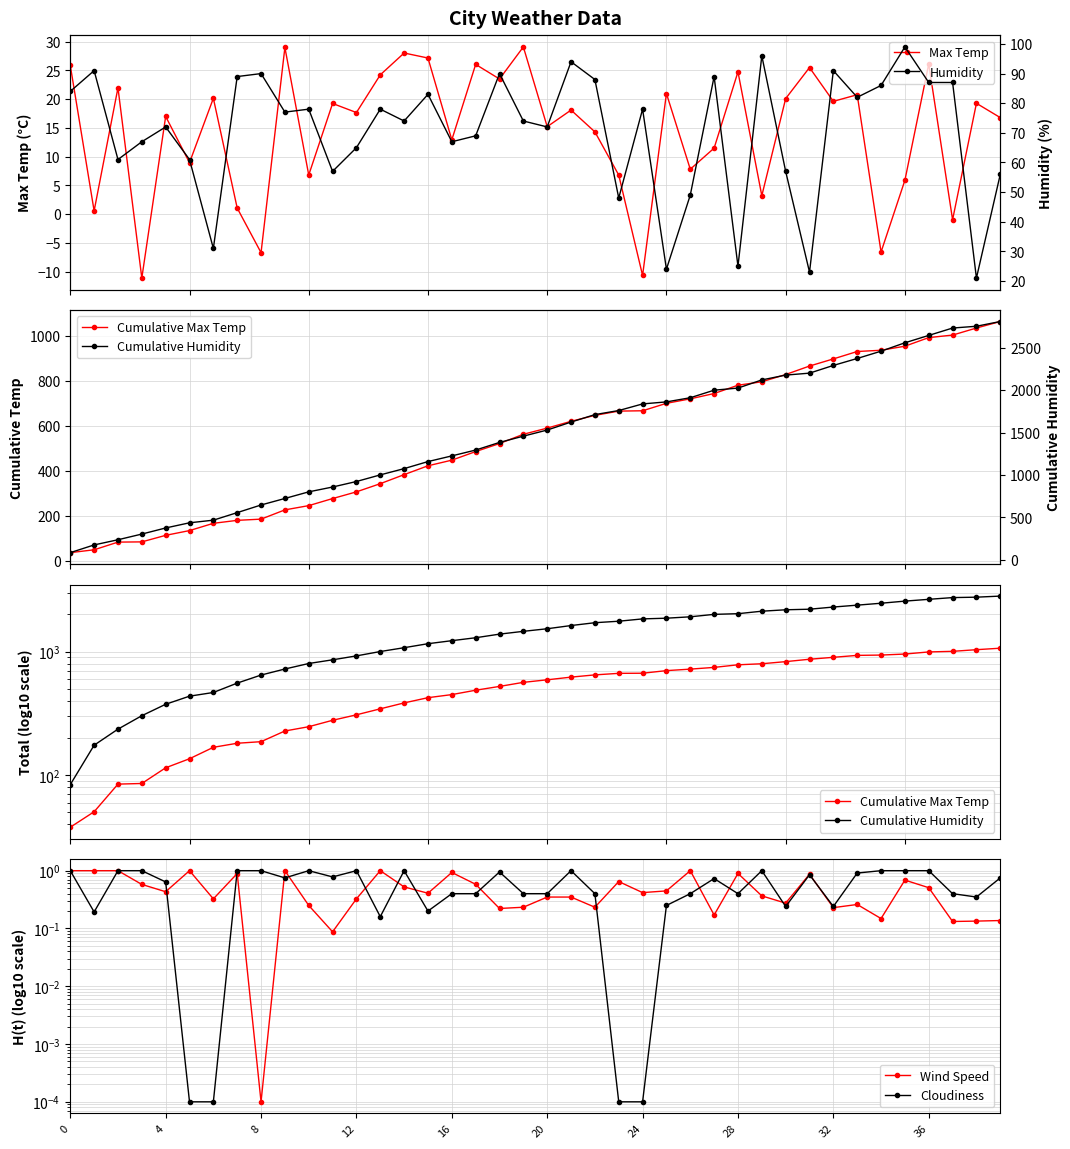

What is the label of the 25th point from the left?

24